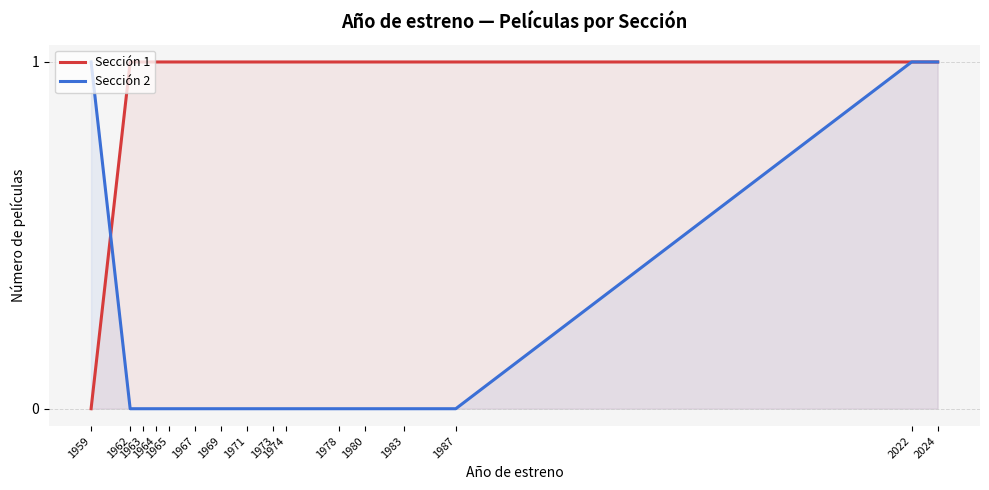

Reading right to left, what are all the values shown in this chart?

Sección 1: 2024=1	2022=1	1987=1	1983=1	1980=1	1978=1	1974=1	1973=1	1971=1	1969=1	1967=1	1965=1	1964=1	1963=1	1962=1	1959=0
Sección 2: 2024=1	2022=1	1987=0	1983=0	1980=0	1978=0	1974=0	1973=0	1971=0	1969=0	1967=0	1965=0	1964=0	1963=0	1962=0	1959=1